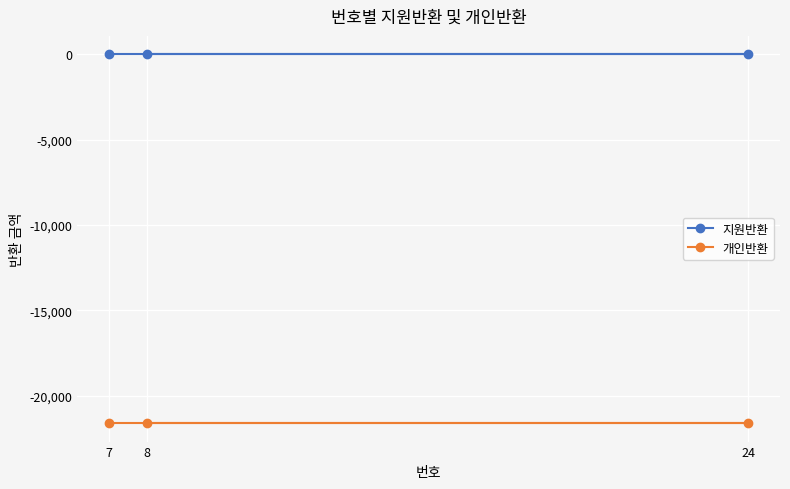

What is the value of the 개인반환 point at the 2nd from the left?

-21600